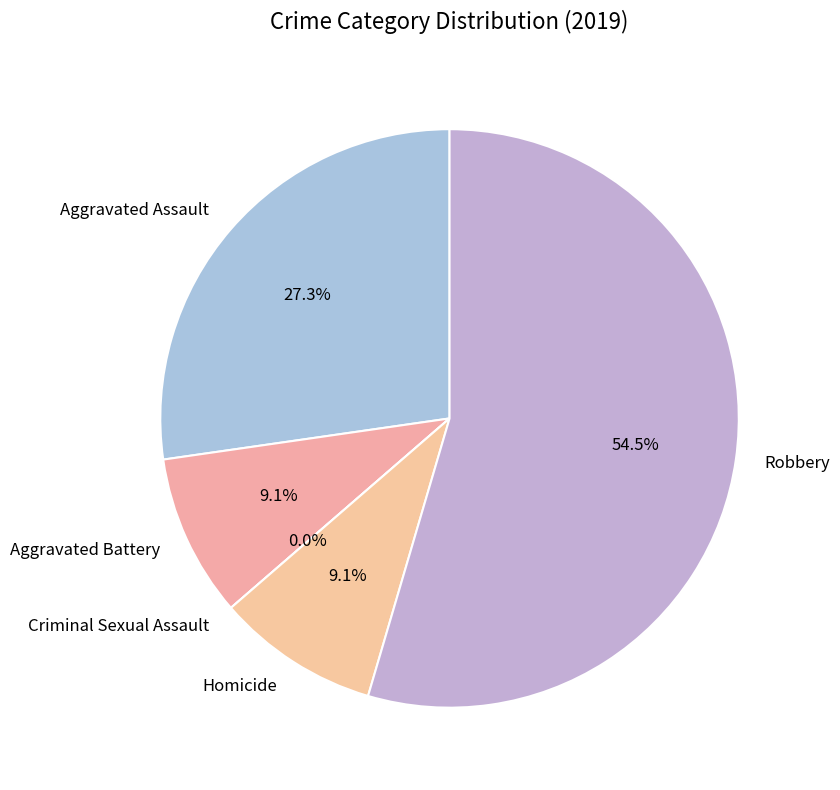

Which slice is the smallest?

Criminal Sexual Assault